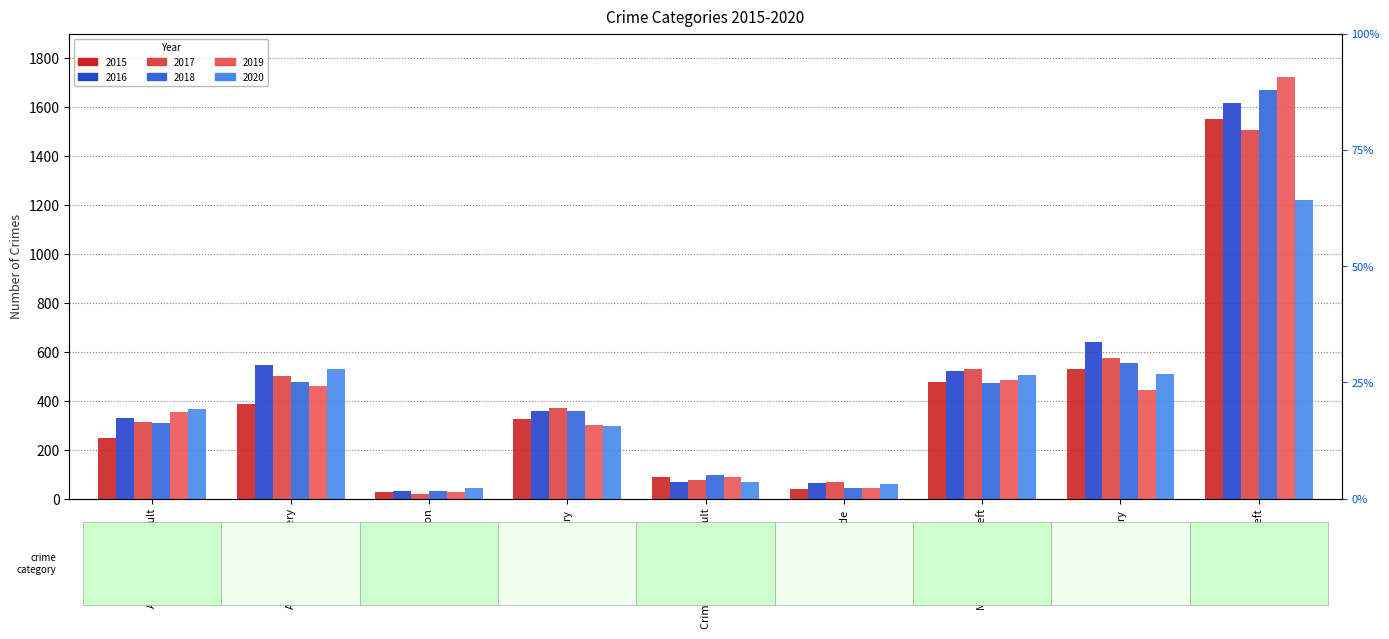

The value of 2017 at Arson is 20. True or false?

True